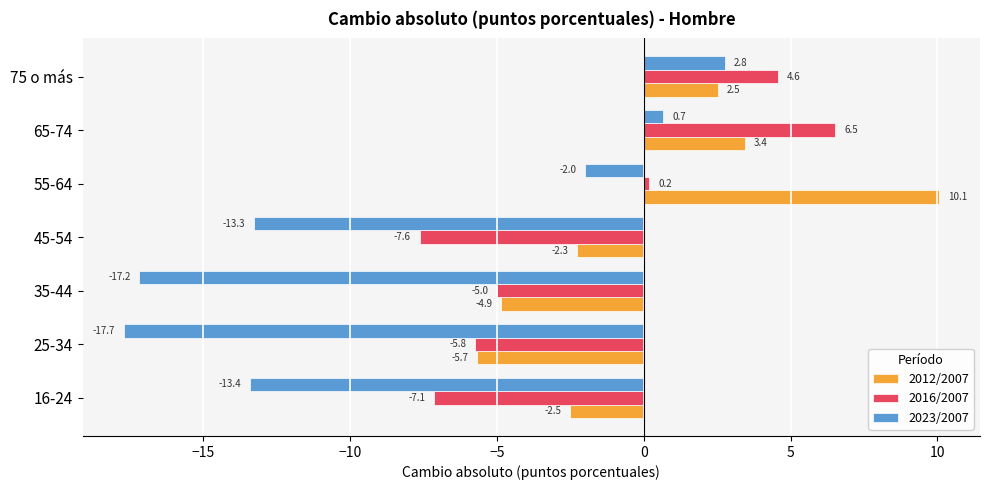

Which category has the lowest value in the 2023/2007 series?

25-34